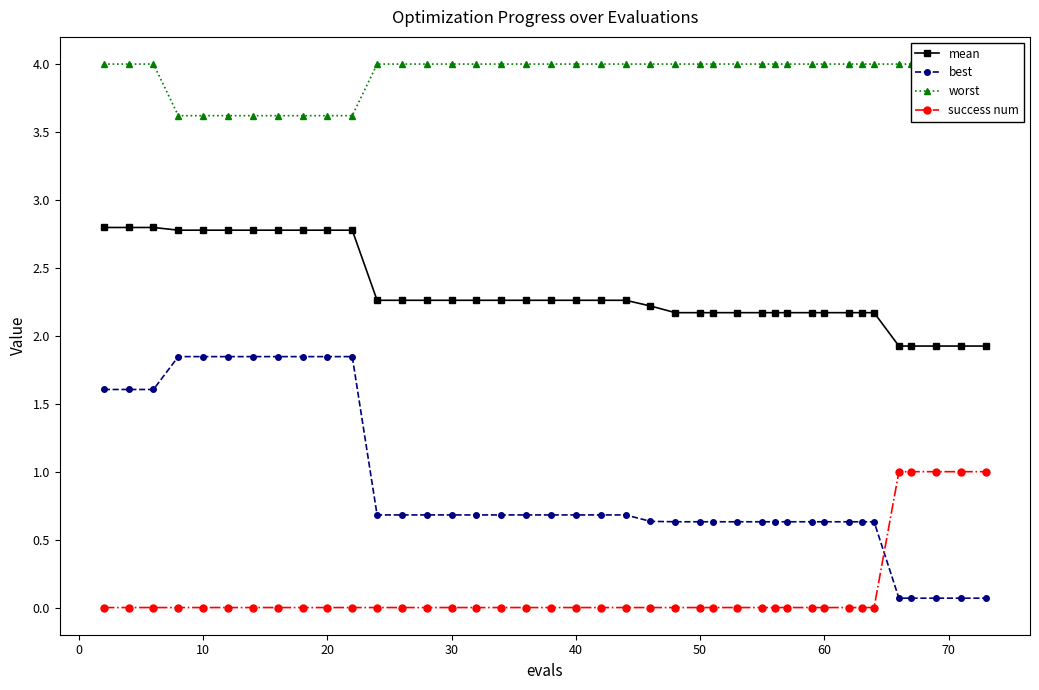

How many times do best and success num cross each other?

1